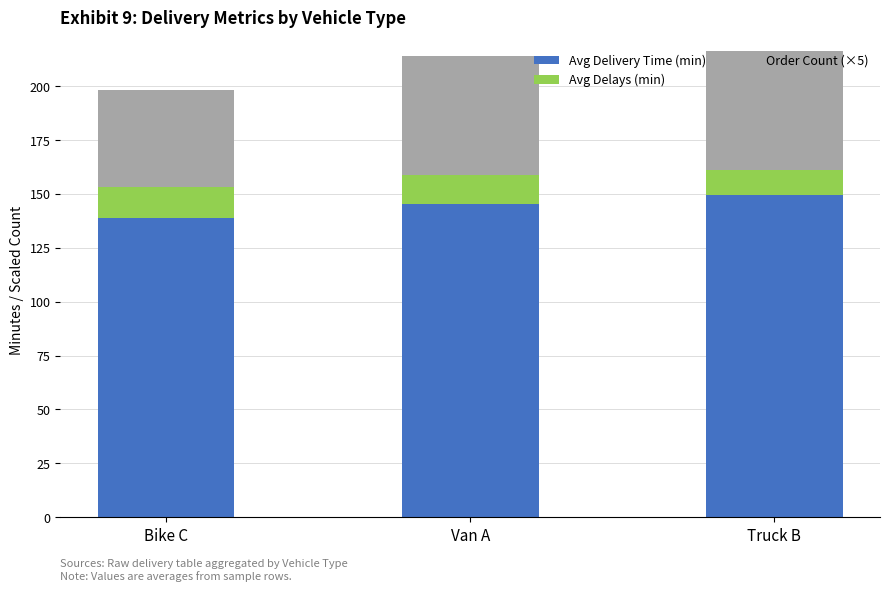

What is the difference between the Avg Delivery Time (min) values at Van A and Bike C?

6.5